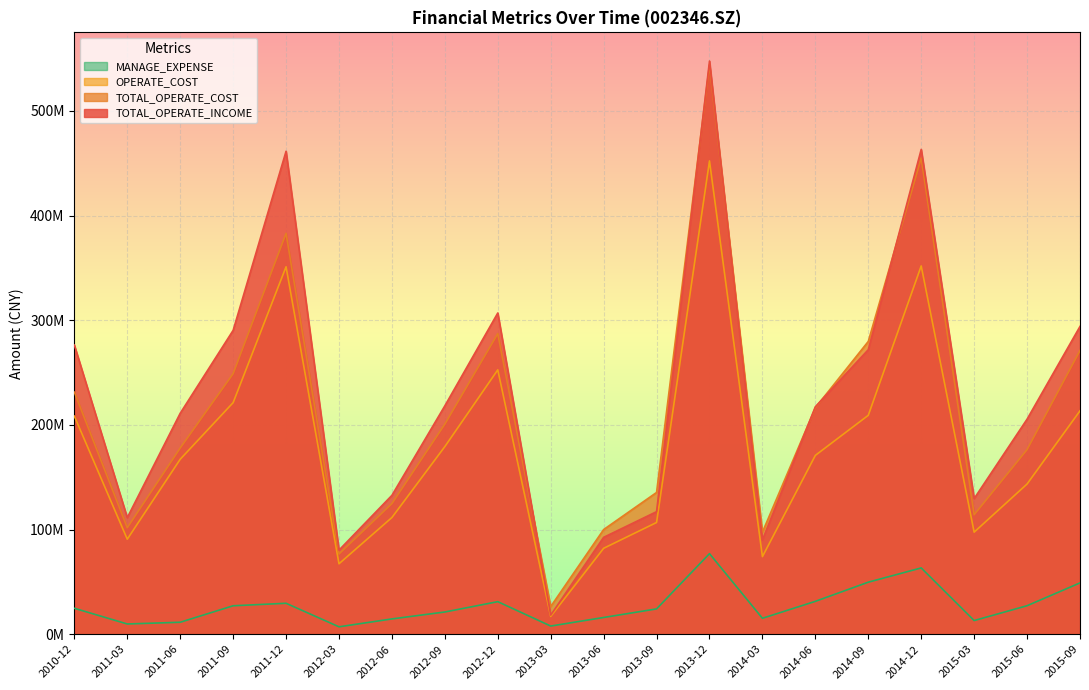

Which series has the largest total across all categories?

TOTAL_OPERATE_INCOME